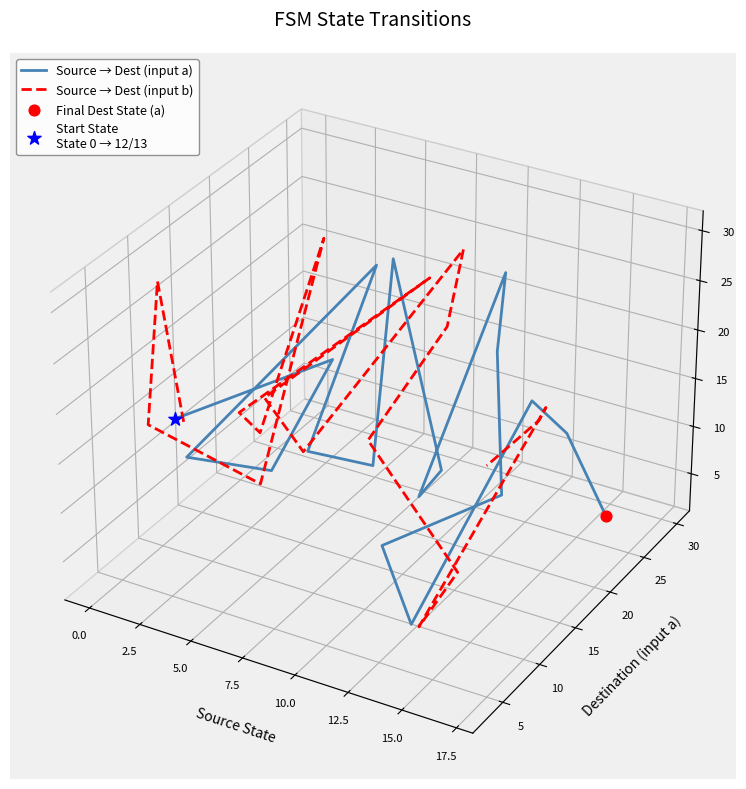

Which series has the largest total across all categories?

Source → Dest (input b)